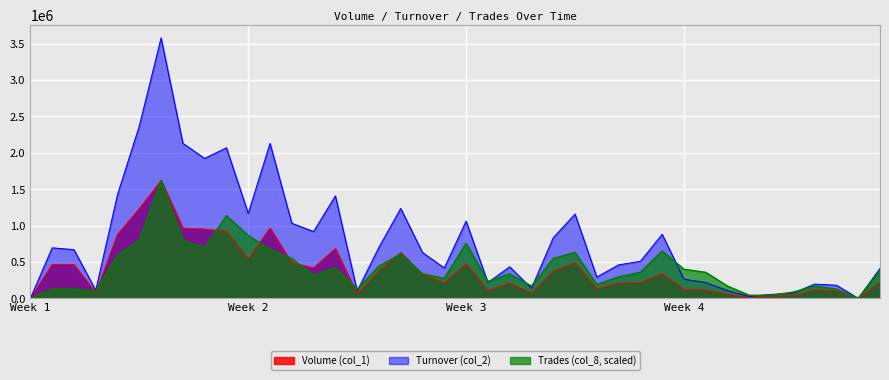

At how many categories does at least one series exceed 2810297?

1